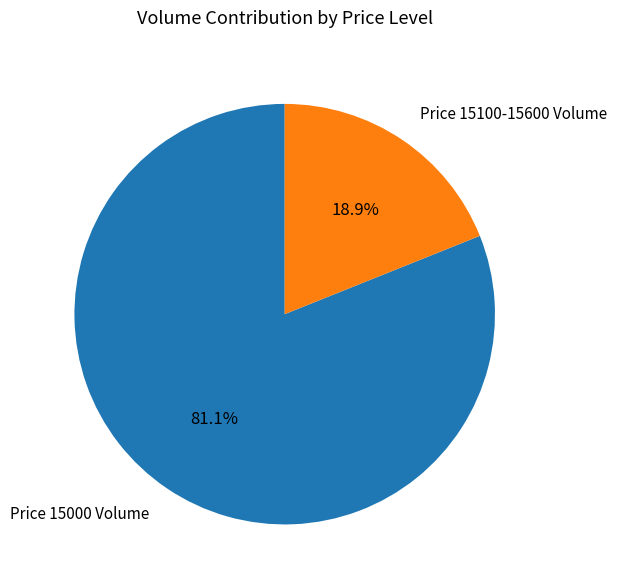

Is there a majority slice in this chart?

Yes